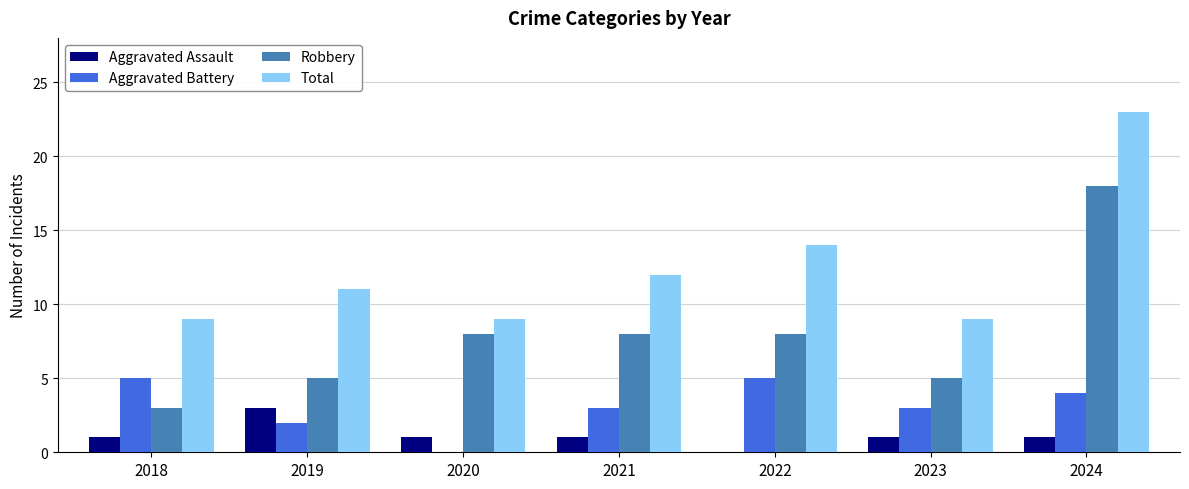

The Aggravated Battery series shows 3 at 2023. True or false?

True